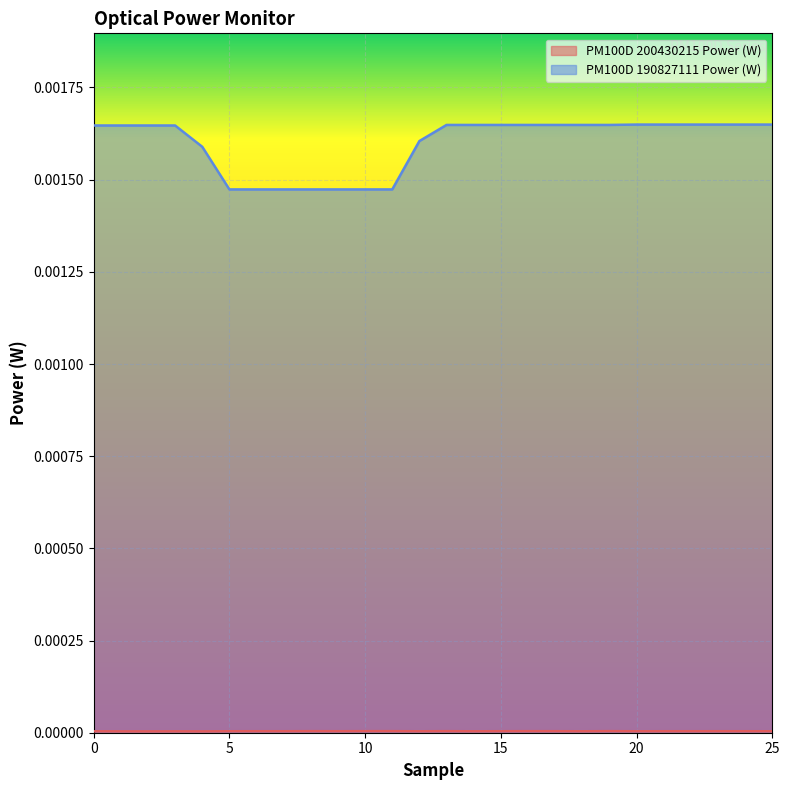

Which series has the largest total across all categories?

PM100D 190827111 Power (W)